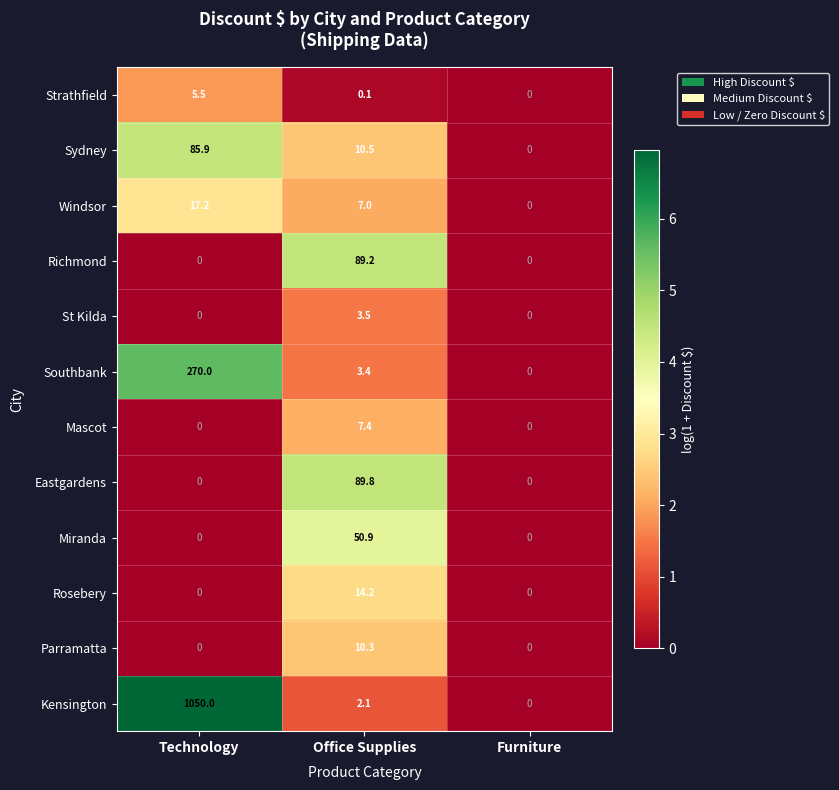

True or false: Rosebery has a value of 0.0 at Furniture.

True